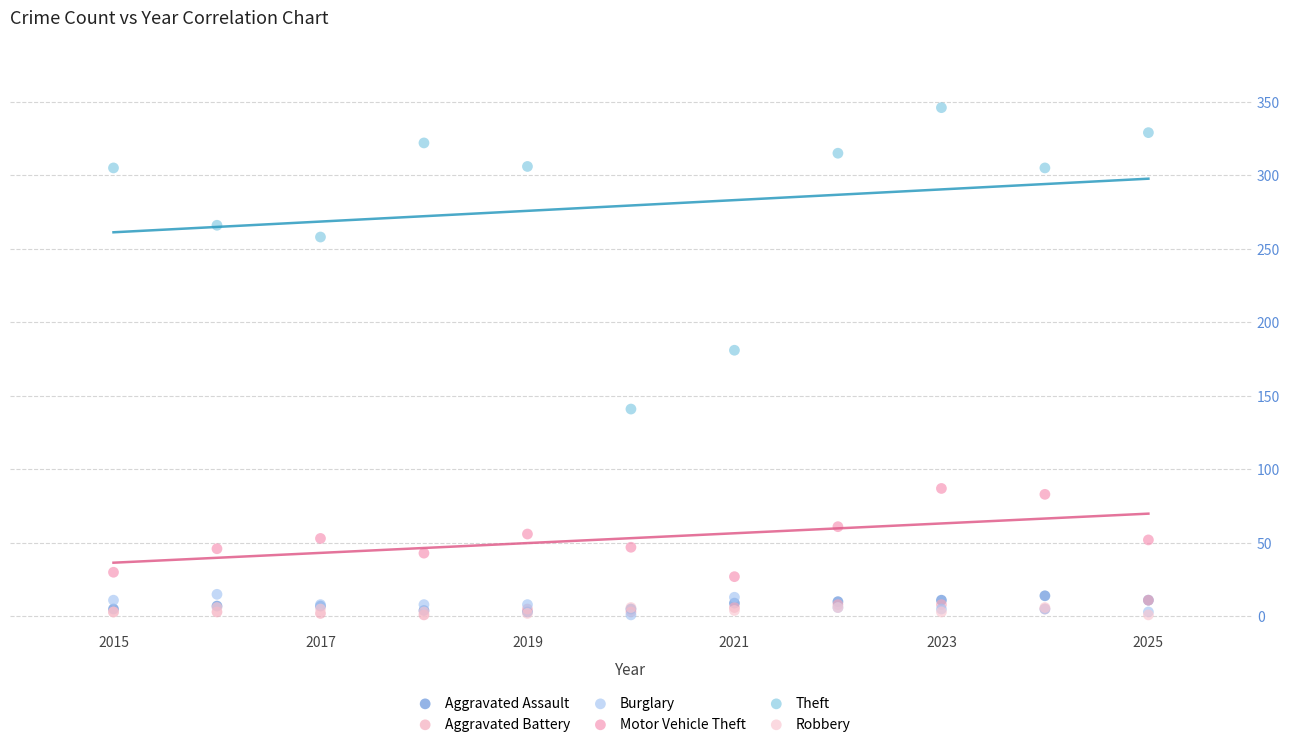

Across all series, what Y value is closest to 173?

181